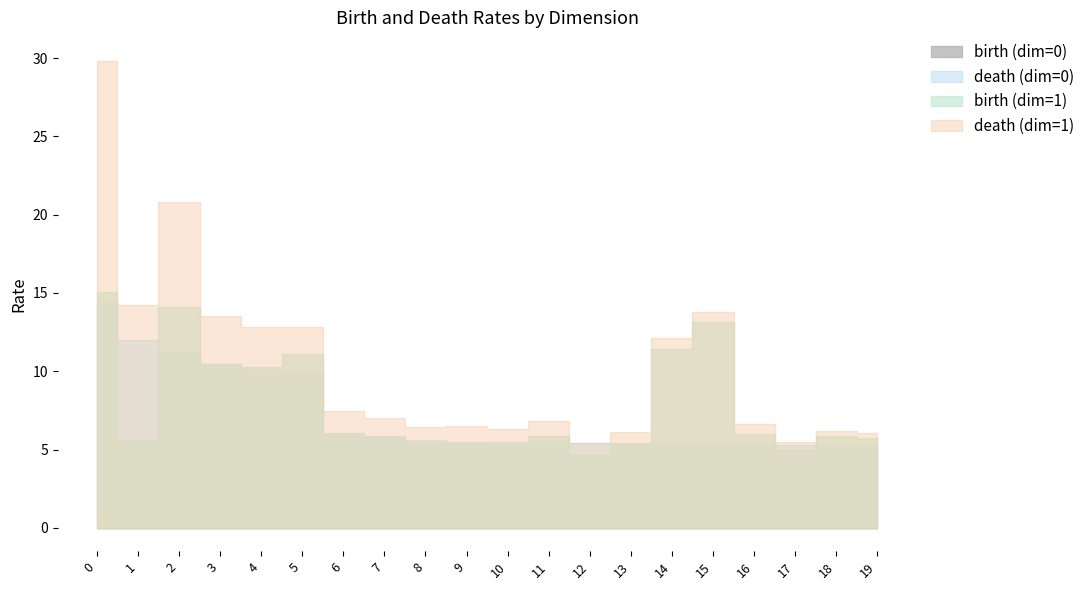

At how many categories does at least one series exceed 2?

20